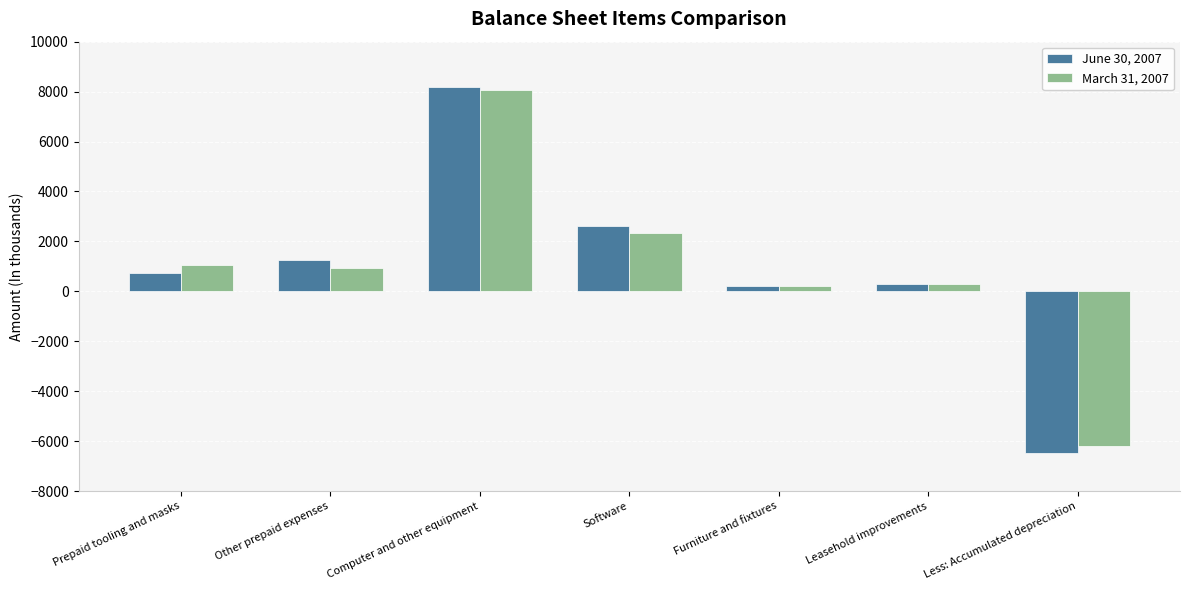

What is the approximate value of June 30, 2007 at Furniture and fixtures?

228